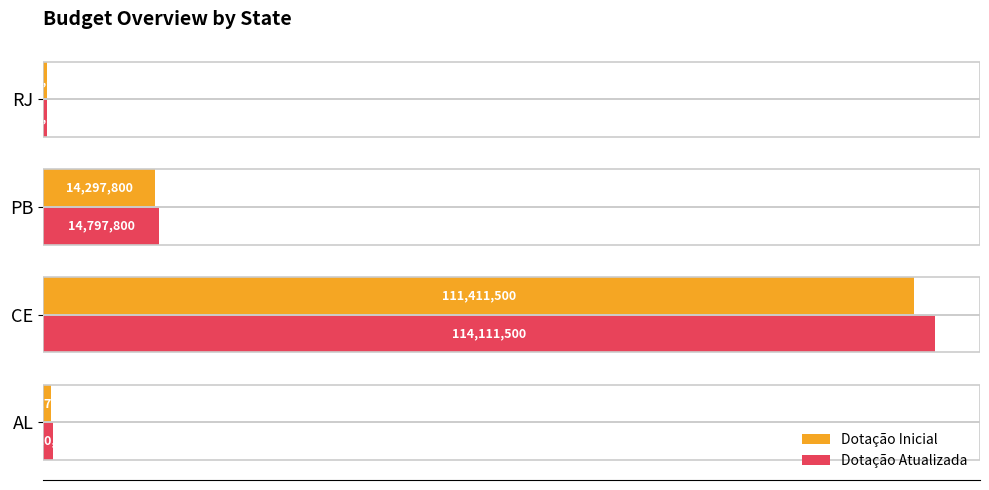

List the series in order of their peak value, lowest first.

Dotação Inicial, Dotação Atualizada